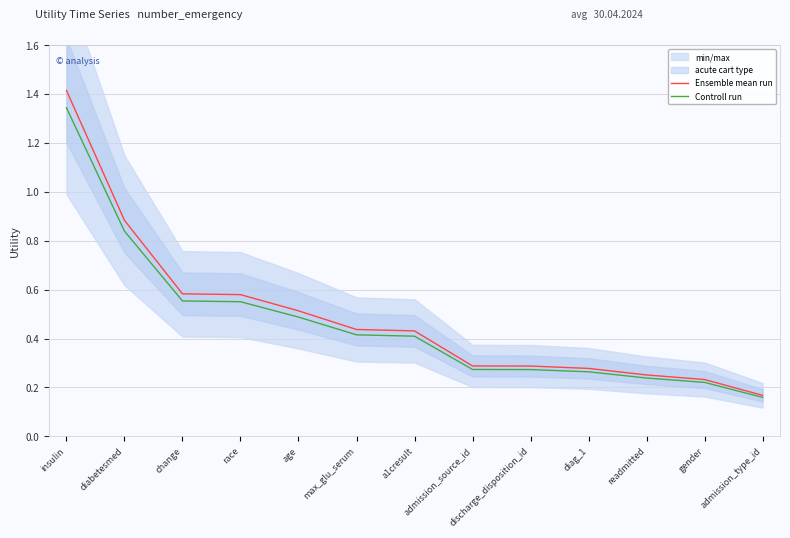

Which series has the largest range (max minus min)?

Ensemble mean run